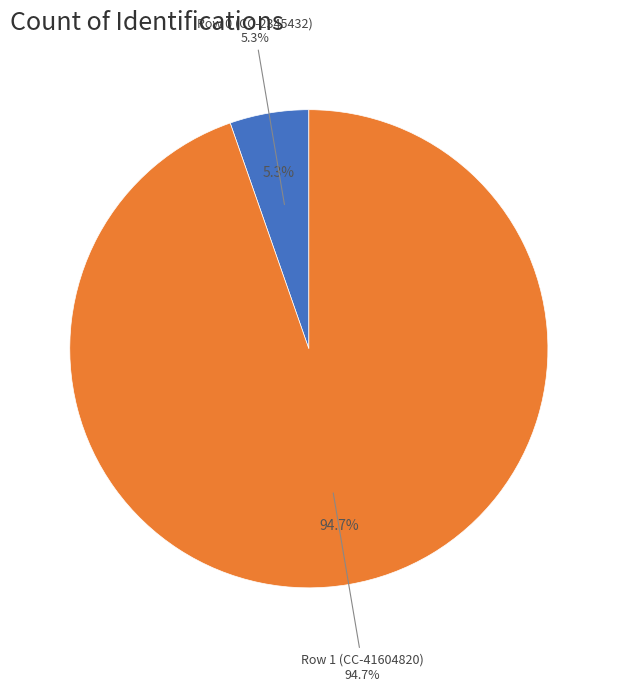

What is the smallest slice in the pie chart?

Row 0 (CC-2345432)